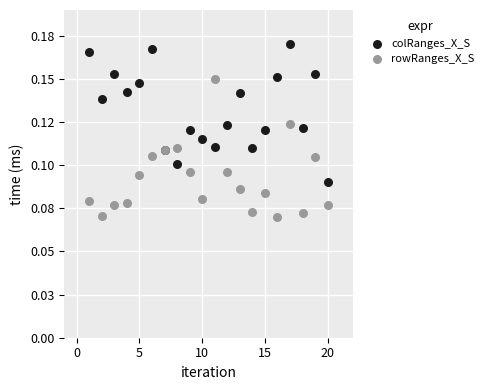

Which series contains the lowest Y value?

rowRanges_X_S